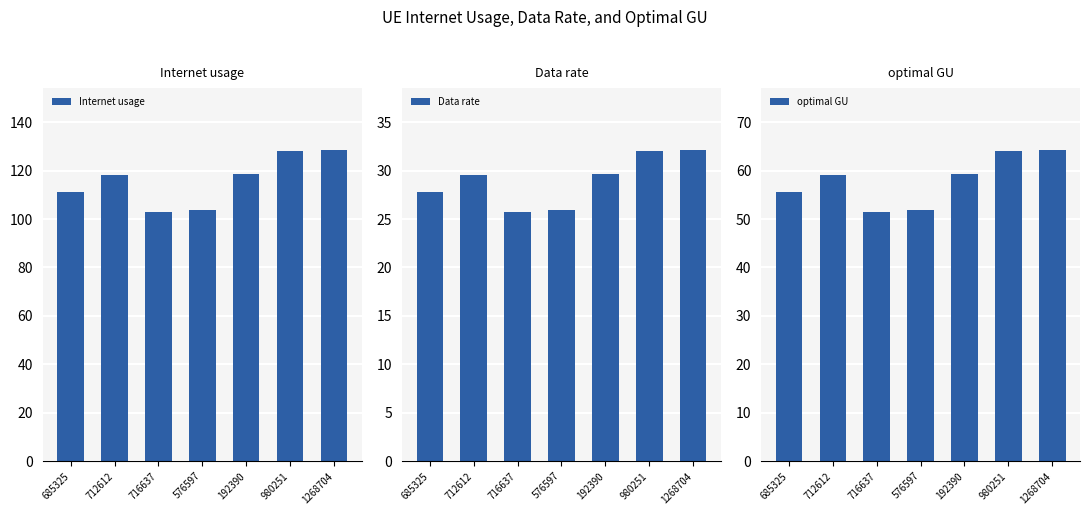

What is the spread (max minus min) of values at 980251?

96.0